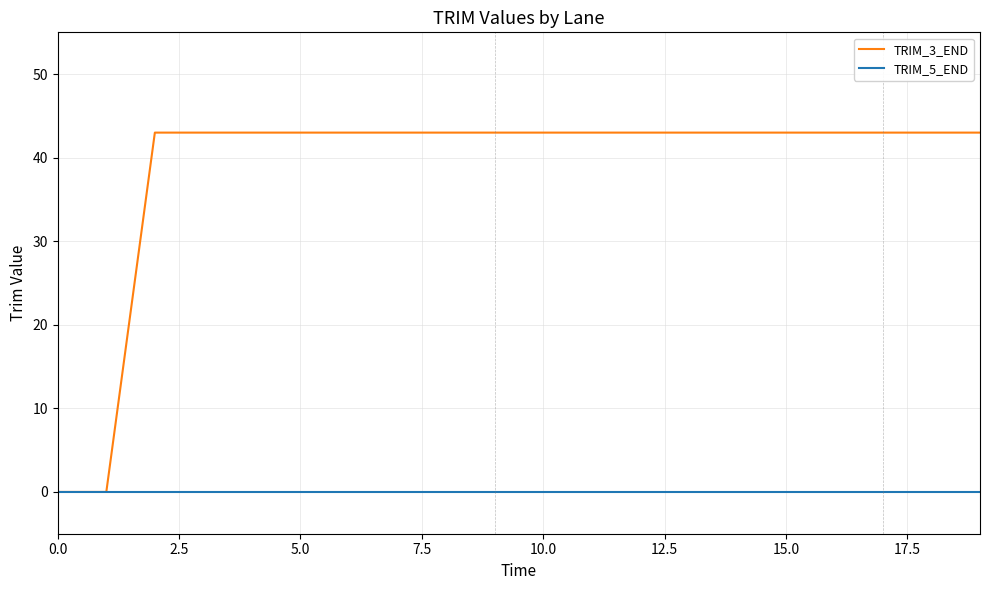

Rank the series by their maximum value, from lowest to highest.

TRIM_5_END, TRIM_3_END